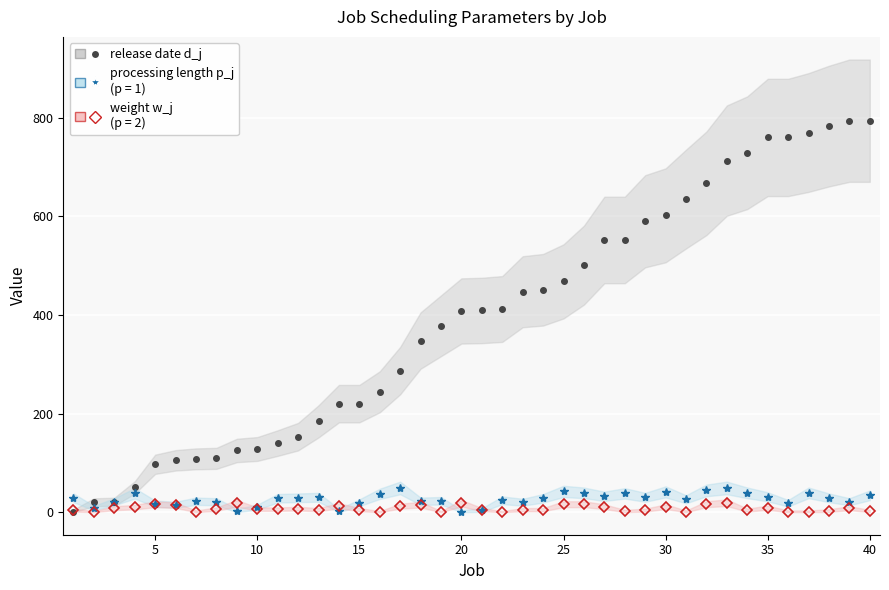

True or false: release date d_j has more than 0 points higher than both neighbors.

False